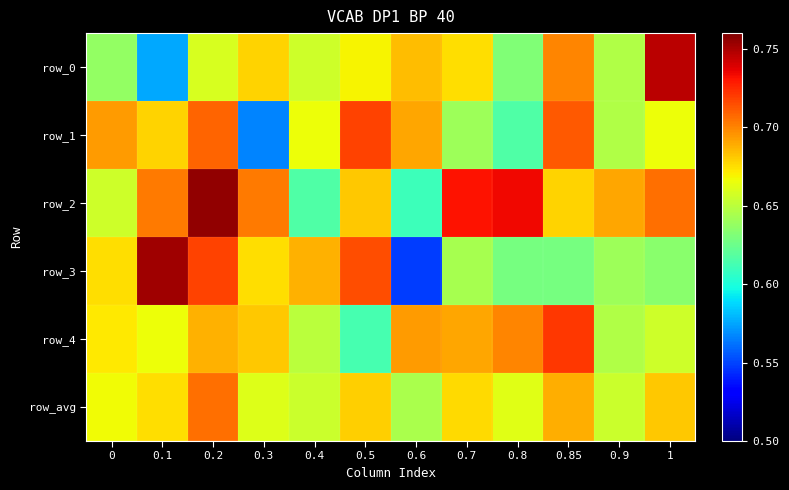

Between 0.5 and 1, which series saw the biggest shift?

row_3